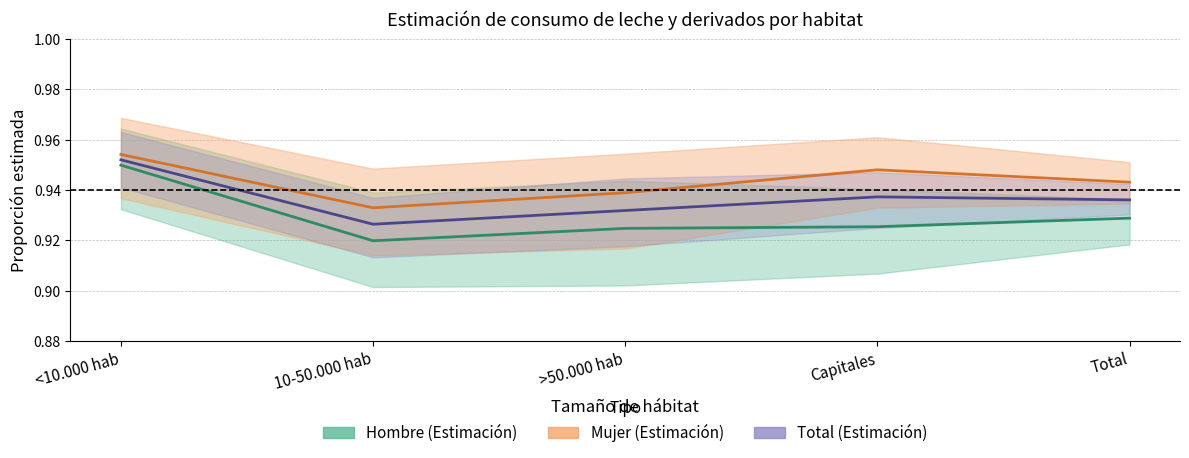

True or false: Hombre (Estimación) and Mujer (Estimación) intersect in this chart.

False